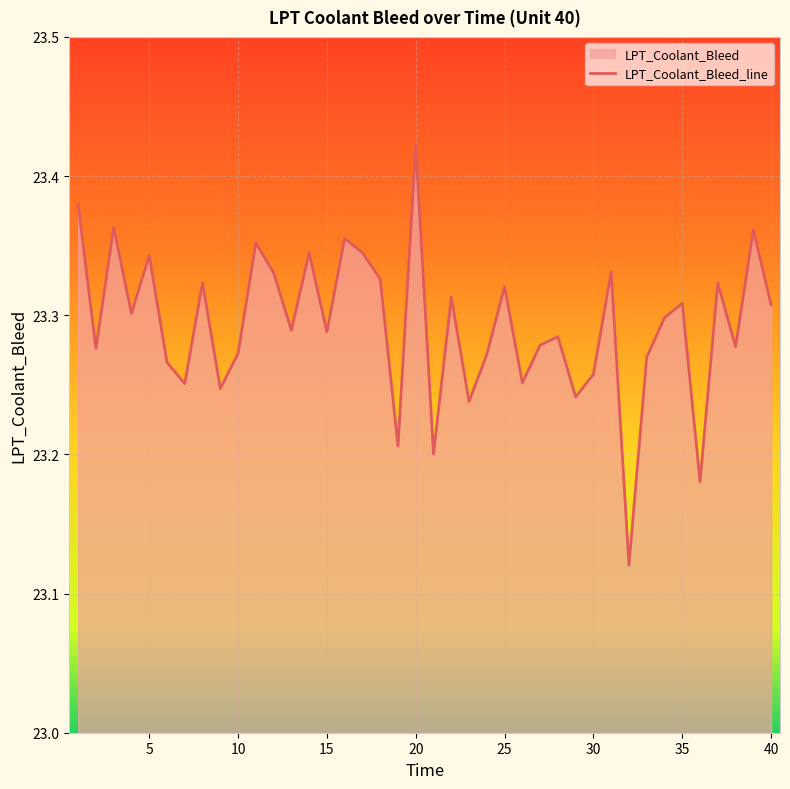

The value at 10 is 23.3. True or false?

True